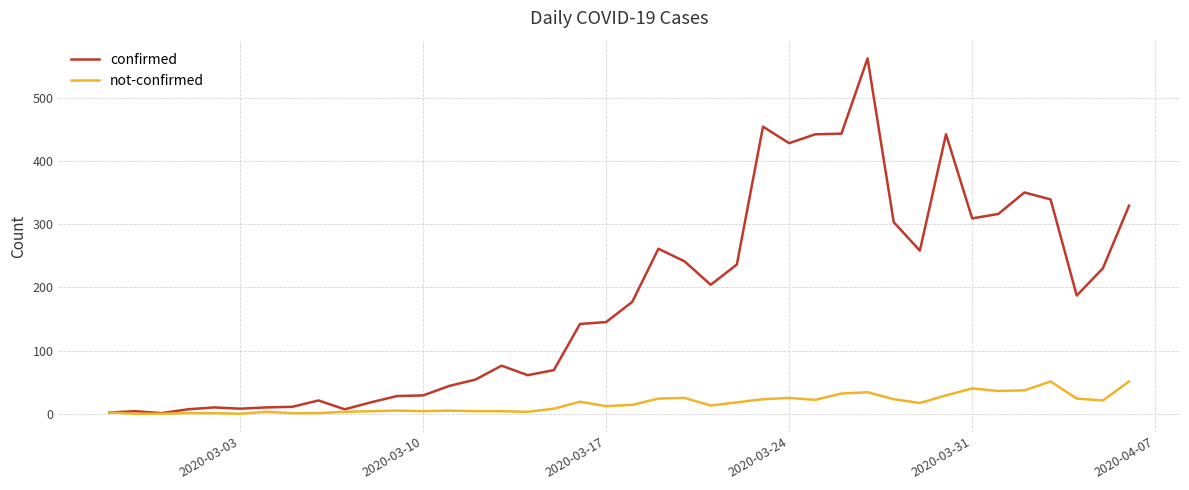

Which series has the largest total across all categories?

confirmed